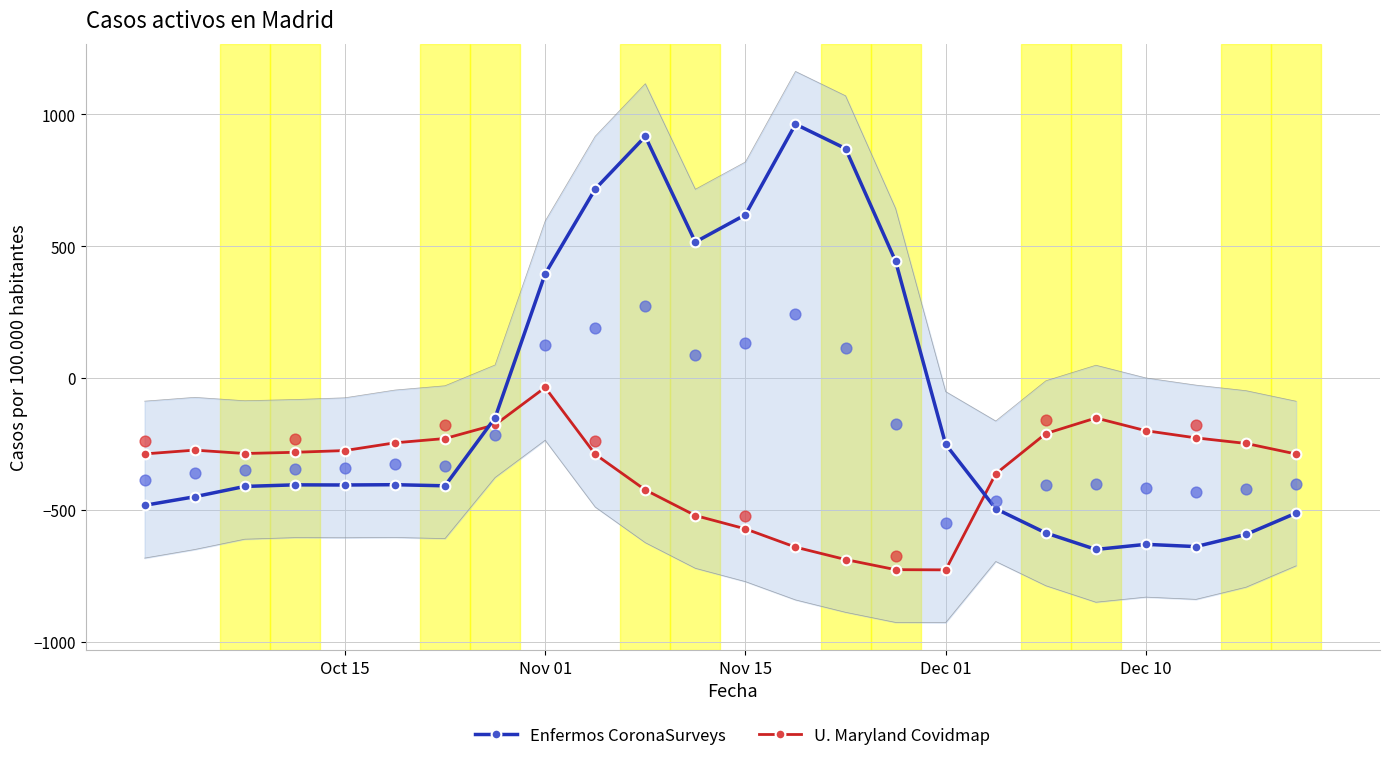

What is the total value across all series at 10?

492.6